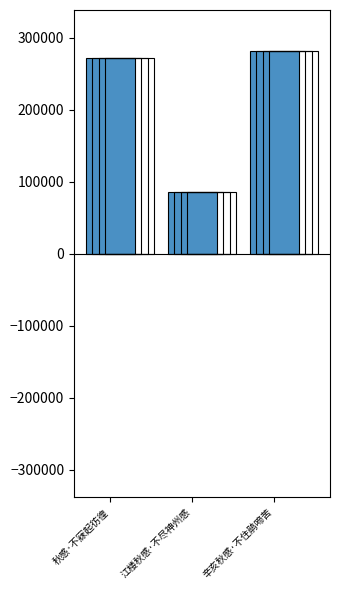

At which label does the data first exceed 271708?

辛亥秋感·不住鹃啼苦